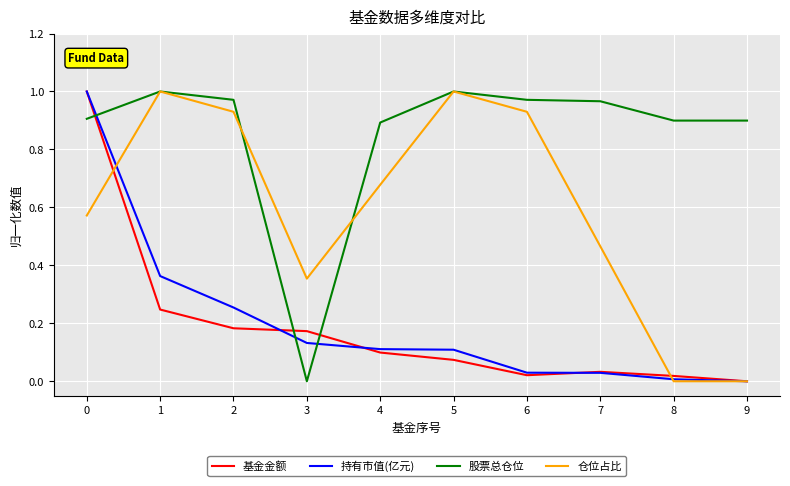

Which series has the largest total across all categories?

股票总仓位